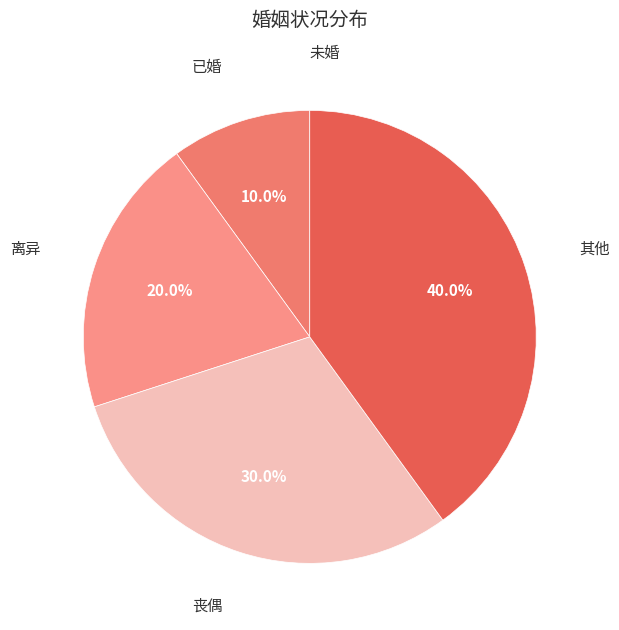

What percentage is the 其他 slice, to the nearest percent?

40%